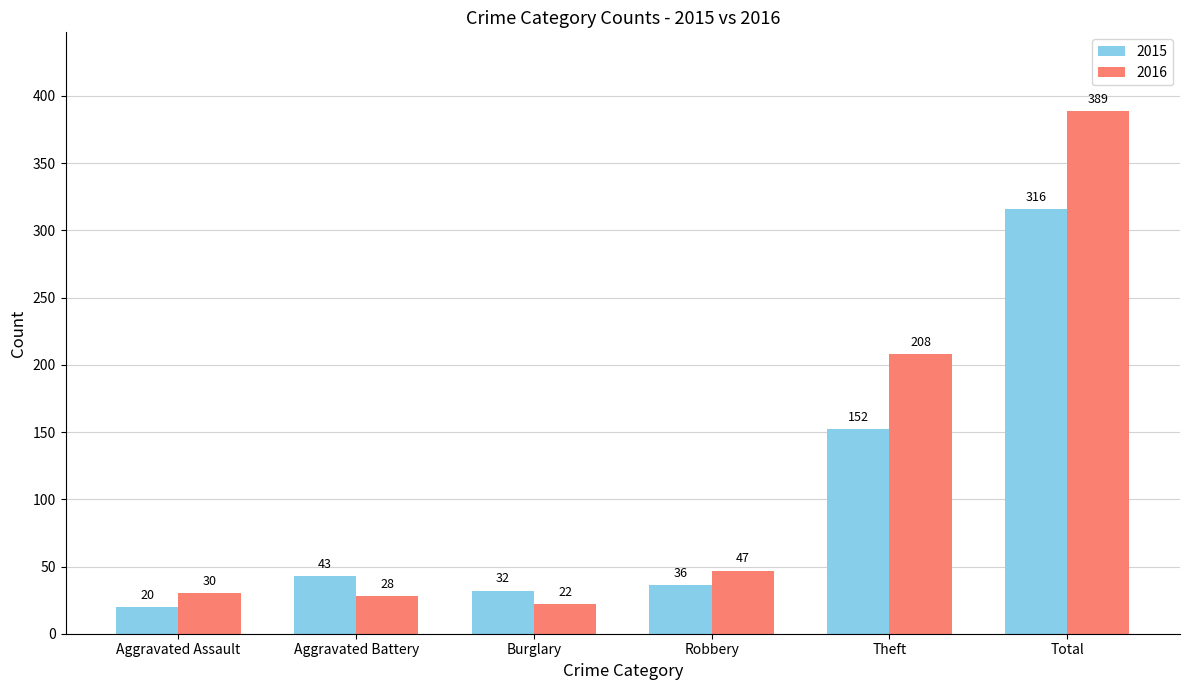

Reading right to left, list all the values displayed in this chart.

2015: 316	152	36	32	43	20
2016: 389	208	47	22	28	30